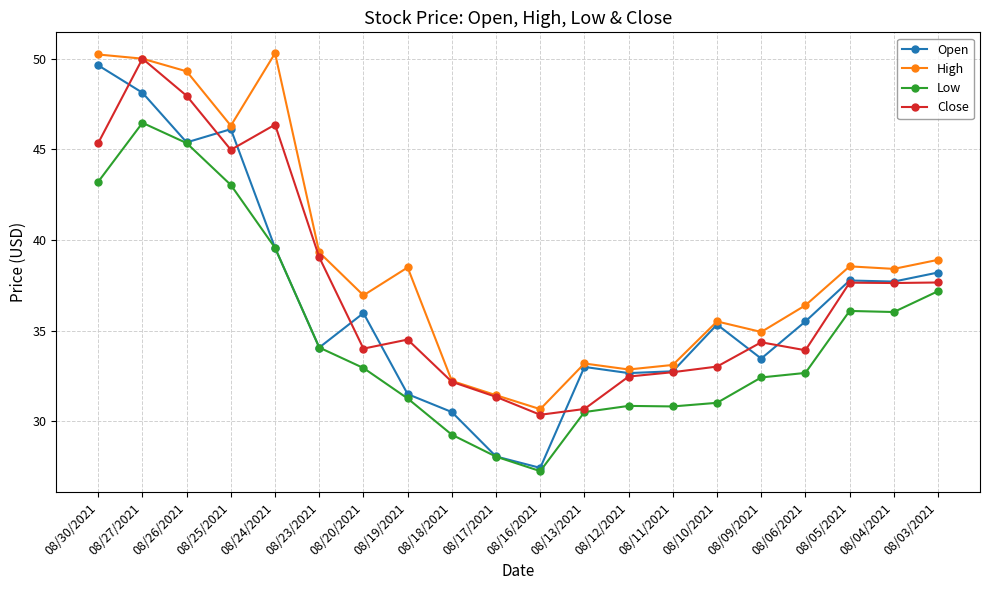

How many lines are shown in the chart?

4